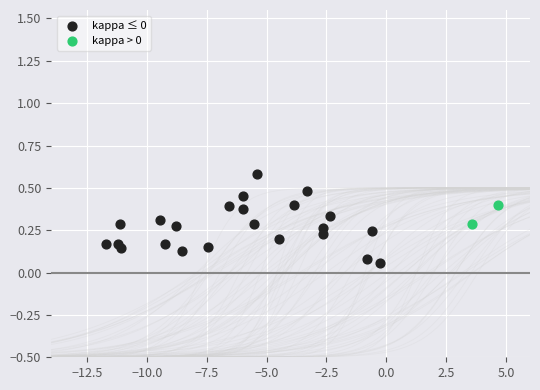

Which series contains the lowest Y value?

kappa ≤ 0